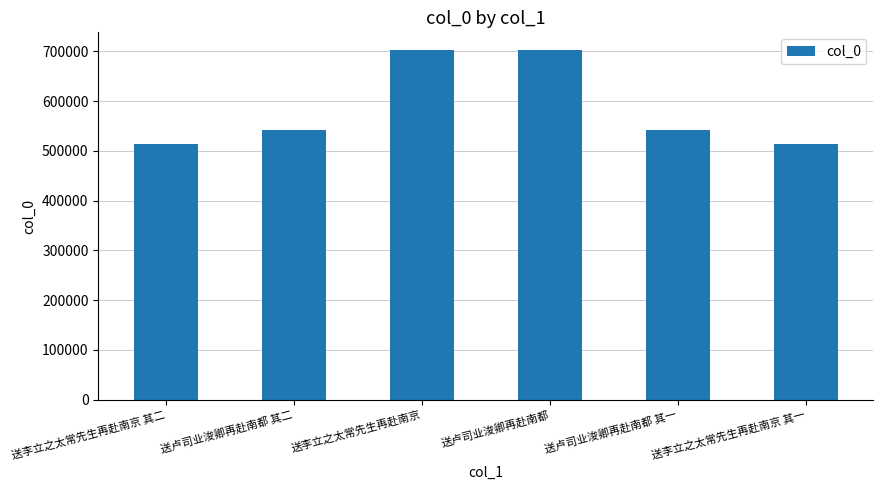

The value at 送卢司业浚卿再赴南都 其二 is 221106. True or false?

False